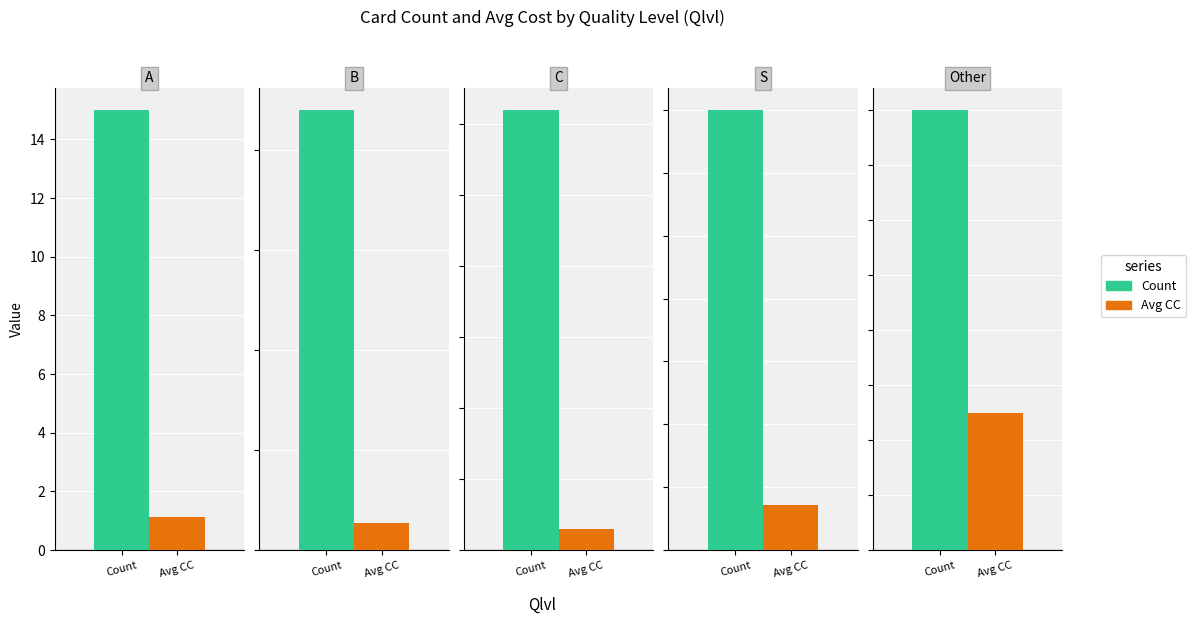

List the series in order of their peak value, highest first.

Count, Avg CC